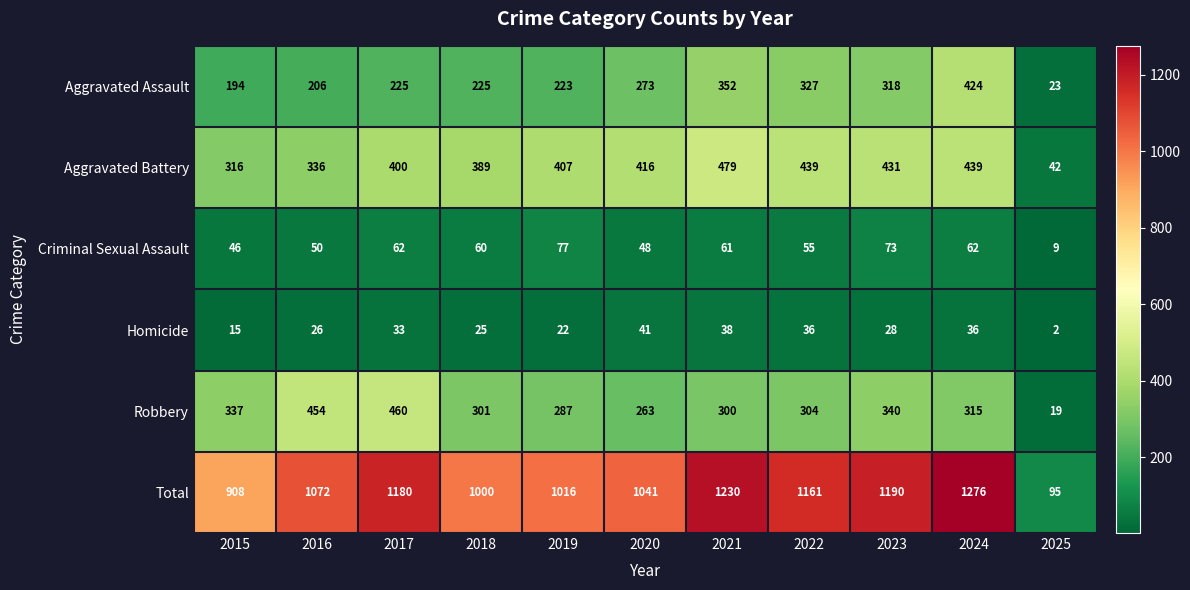

Is the value of Aggravated Battery at 2023 greater than the value of Aggravated Assault at 2017?

Yes